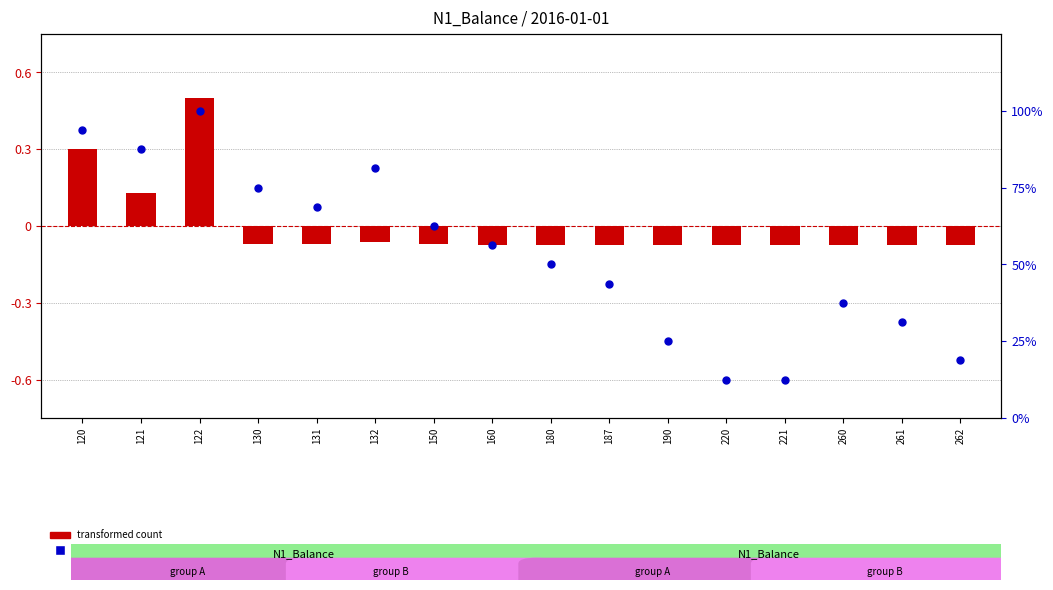

What are all the series names shown in the legend?

transformed count, percentile rank within the sample